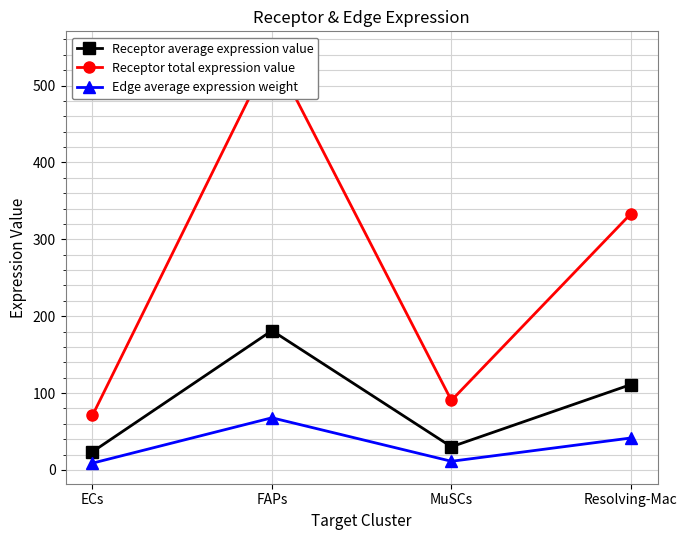

What is the maximum value for Receptor total expression value?

543.9